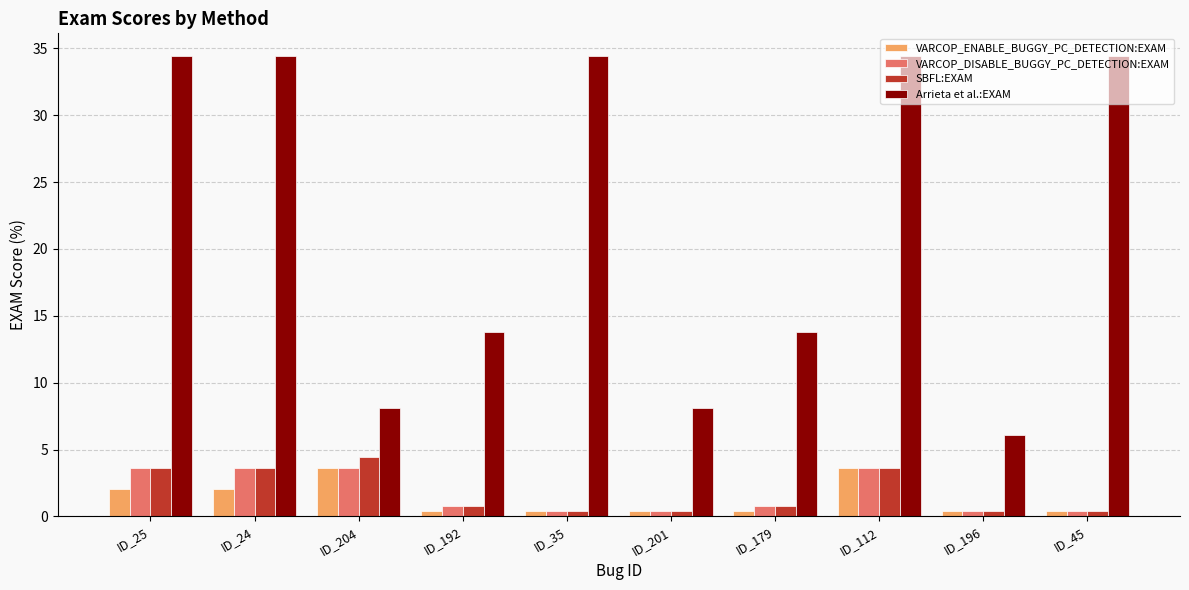

Count the VARCOP_DISABLE_BUGGY_PC_DETECTION:EXAM values in the range 0 to 3.

6